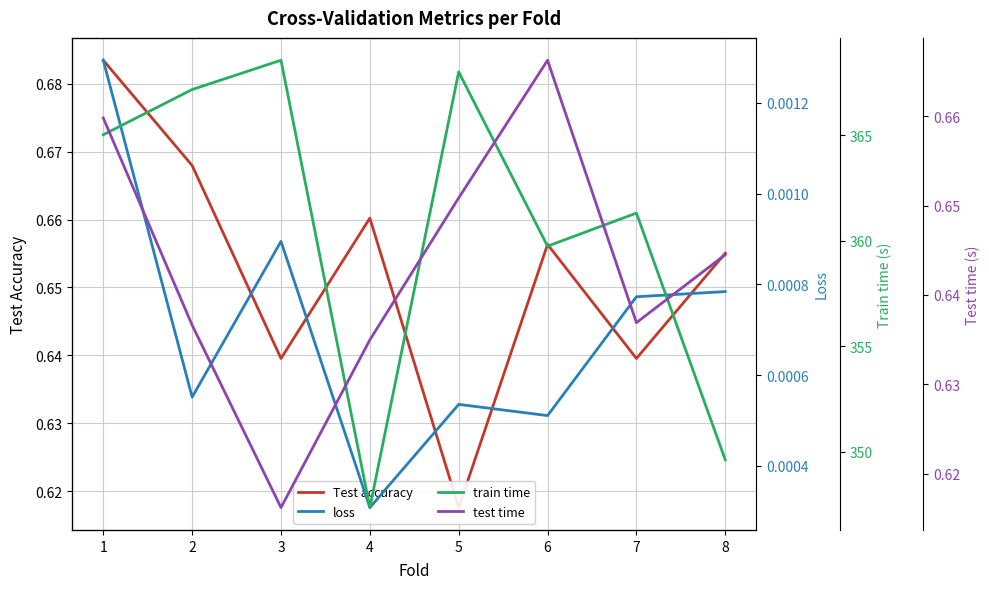

Where is the first local maximum for loss?

3